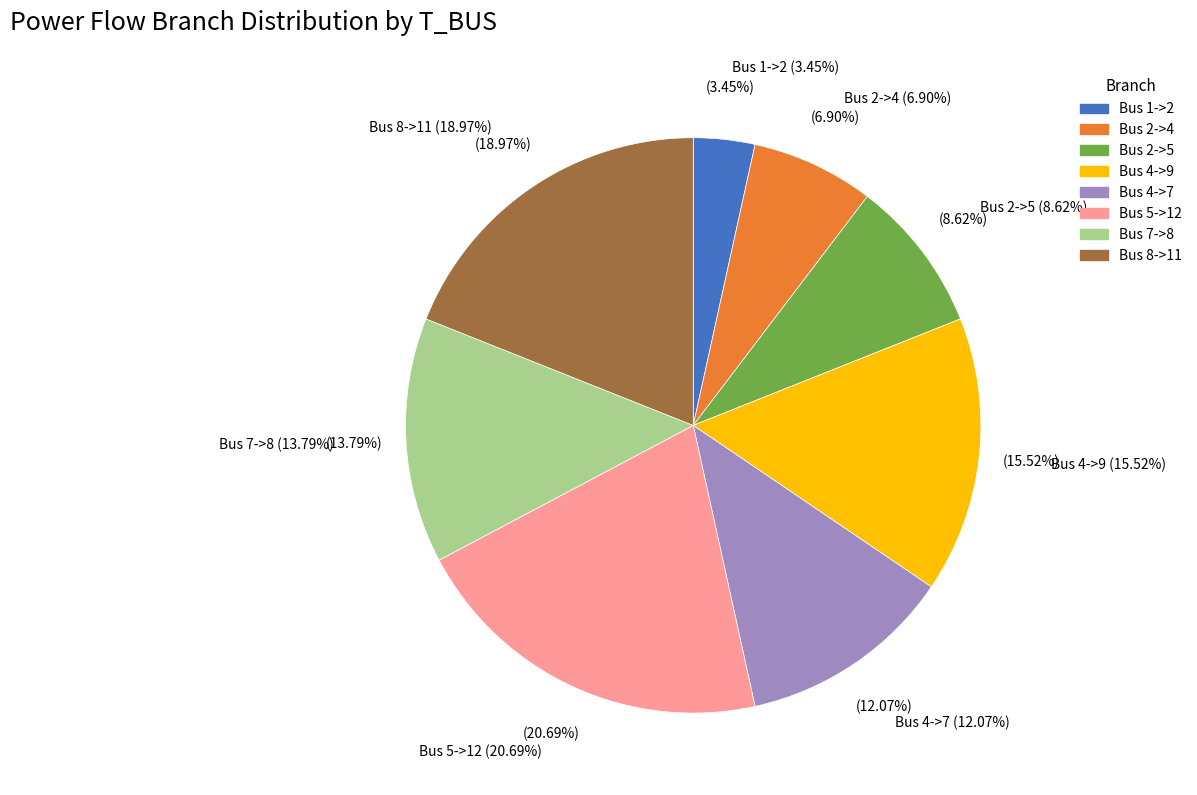

To the nearest percent, what is the average slice percentage?

12%